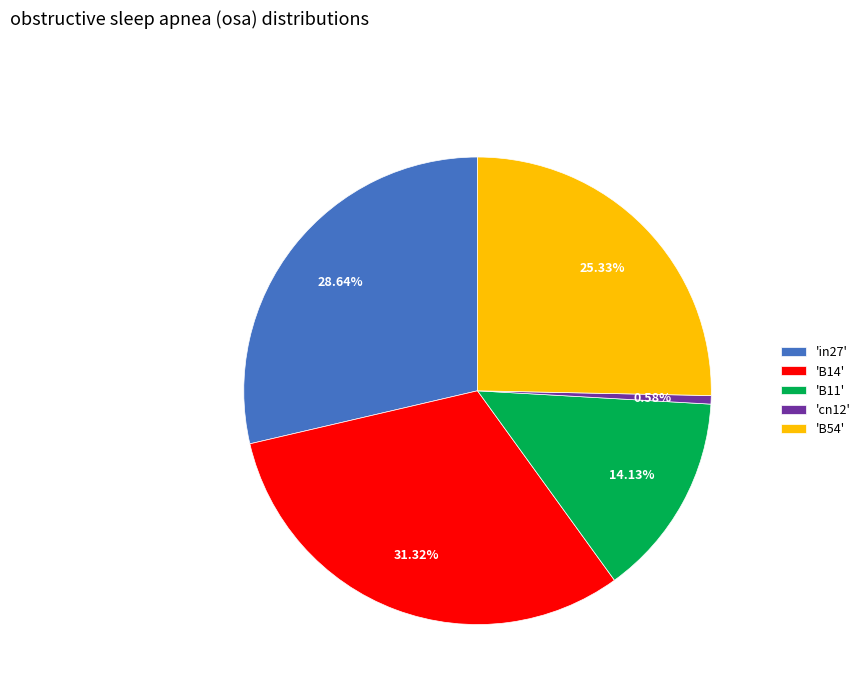

Which has a higher value, 'B11' or 'cn12'?

'B11'